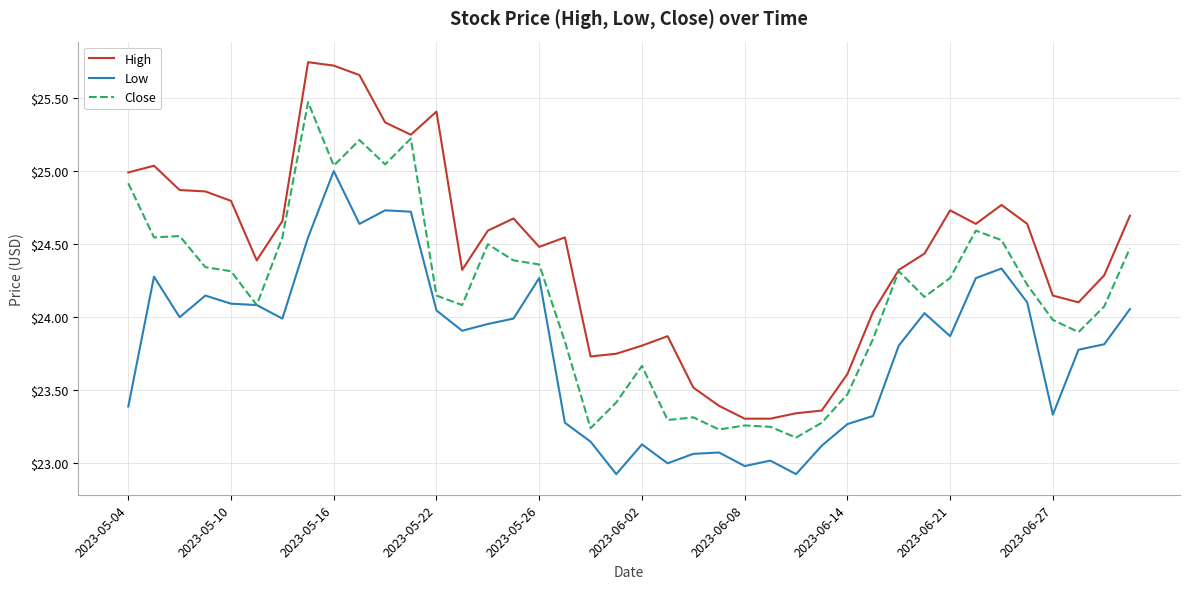

Which series has the largest range (max minus min)?

High